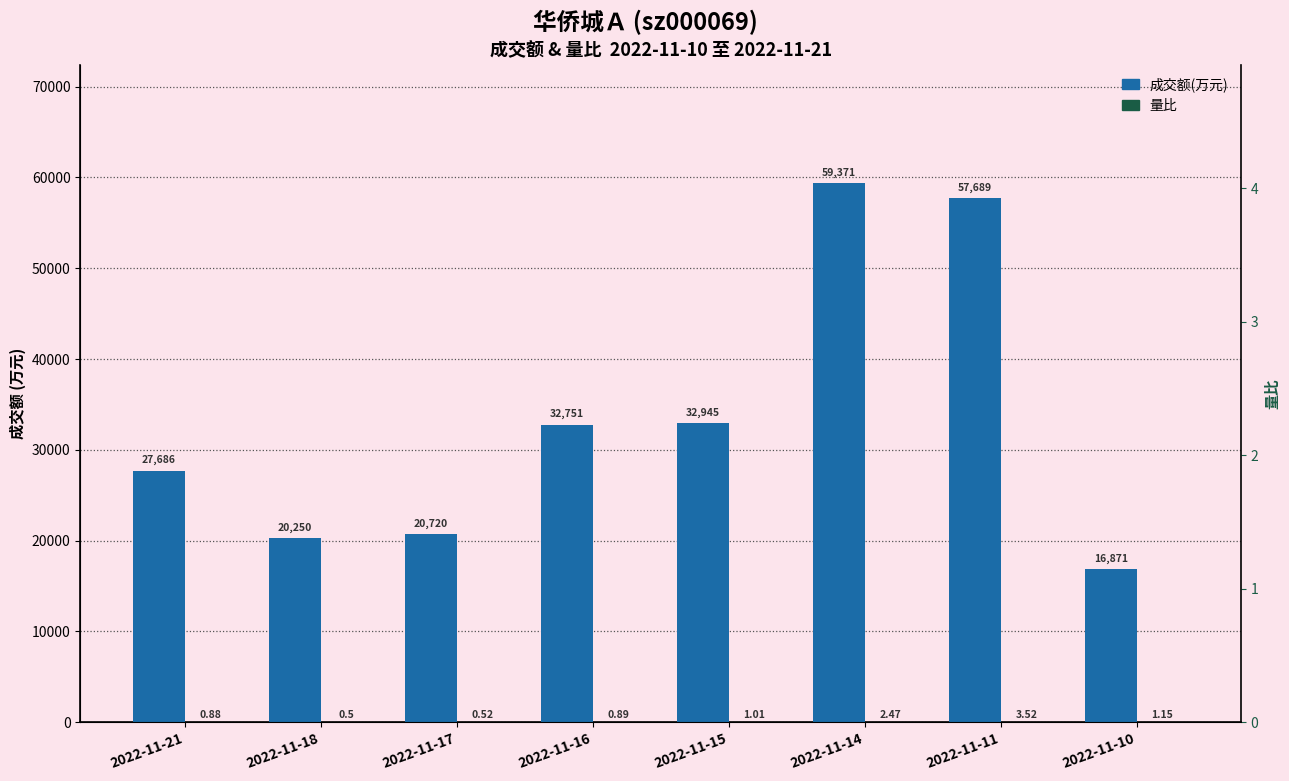

Rank the series at 2022-11-14 from highest to lowest value.

成交额(万元), 量比